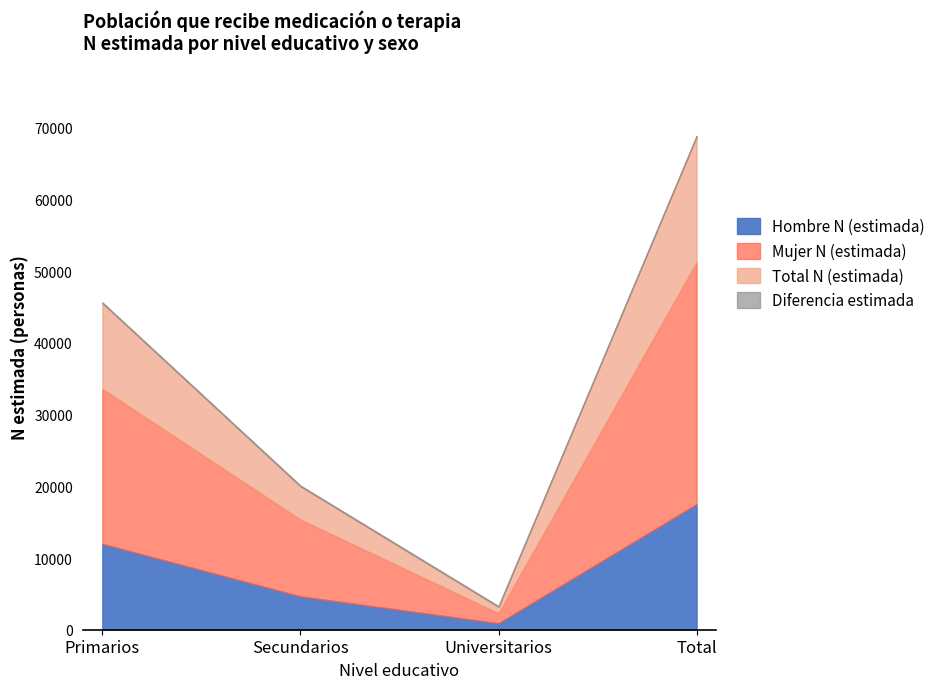

What is the sum of all Mujer N (estimada) values?

102540